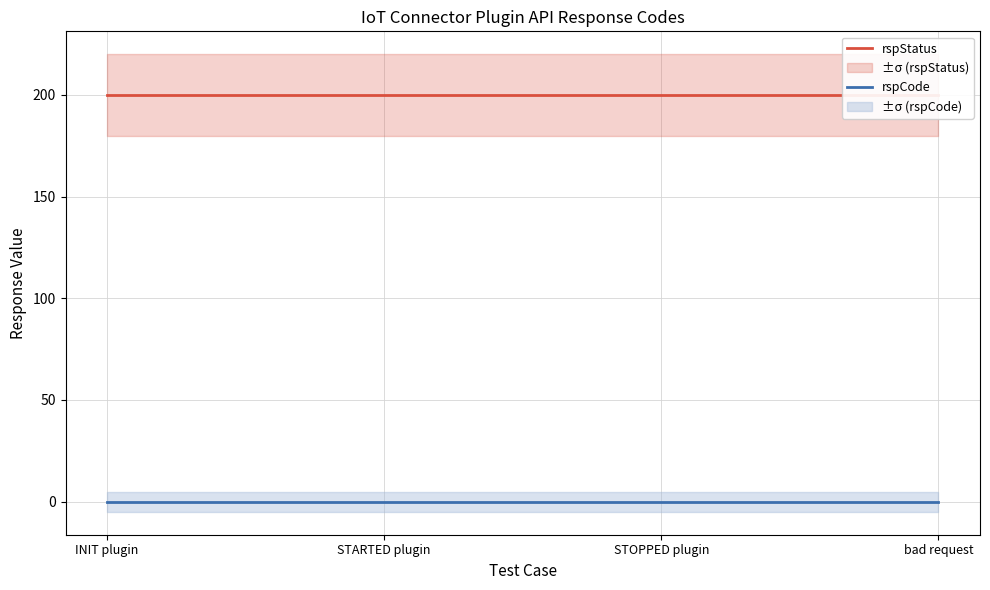

Is it true that rspCode equals 0 at STARTED plugin?

True